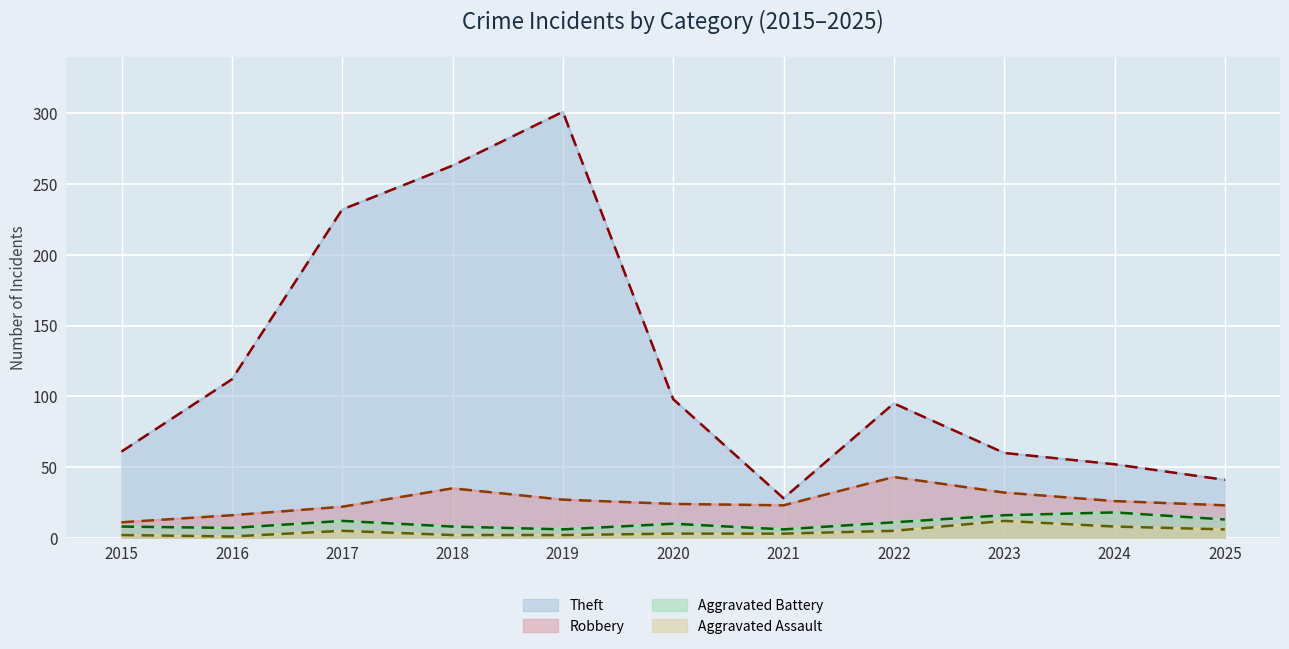

Reading left to right, transcribe all the data shown in this chart.

Theft (trend): 2015=61	2016=112	2017=232	2018=263	2019=301	2020=98	2021=28	2022=95	2023=60	2024=52	2025=41
Robbery (trend): 2015=11	2016=16	2017=22	2018=35	2019=27	2020=24	2021=23	2022=43	2023=32	2024=26	2025=23
Aggravated Battery (trend): 2015=8	2016=7	2017=12	2018=8	2019=6	2020=10	2021=6	2022=11	2023=16	2024=18	2025=13
Aggravated Assault (trend): 2015=2	2016=1	2017=5	2018=2	2019=2	2020=3	2021=3	2022=5	2023=12	2024=8	2025=6